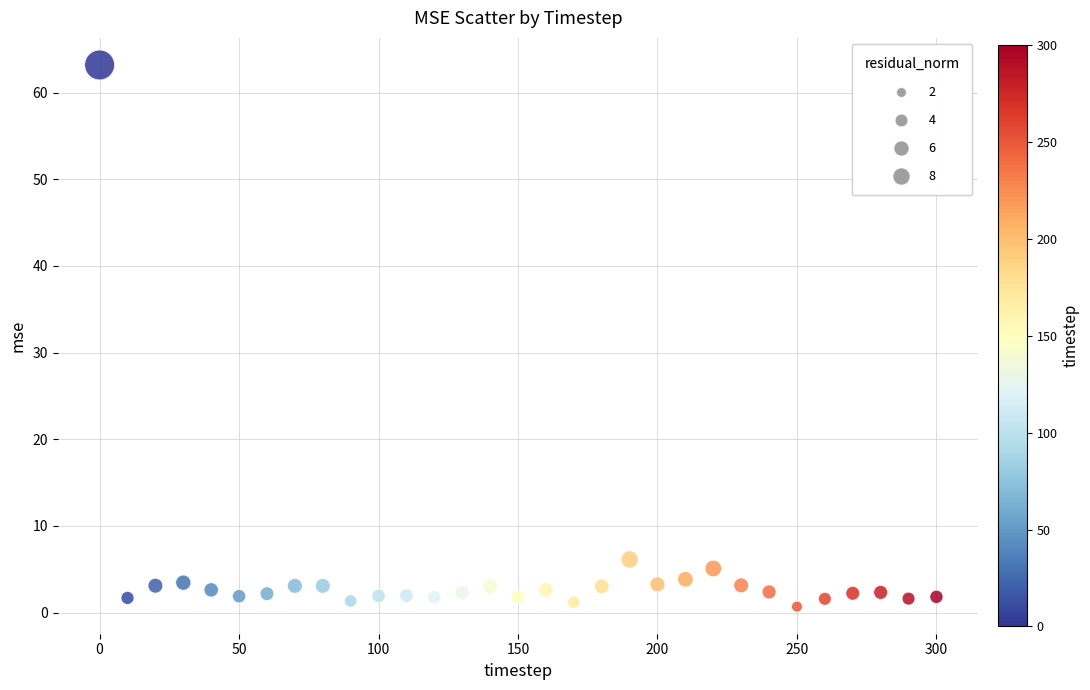

What is the range of X values (max minus min)?

300.0